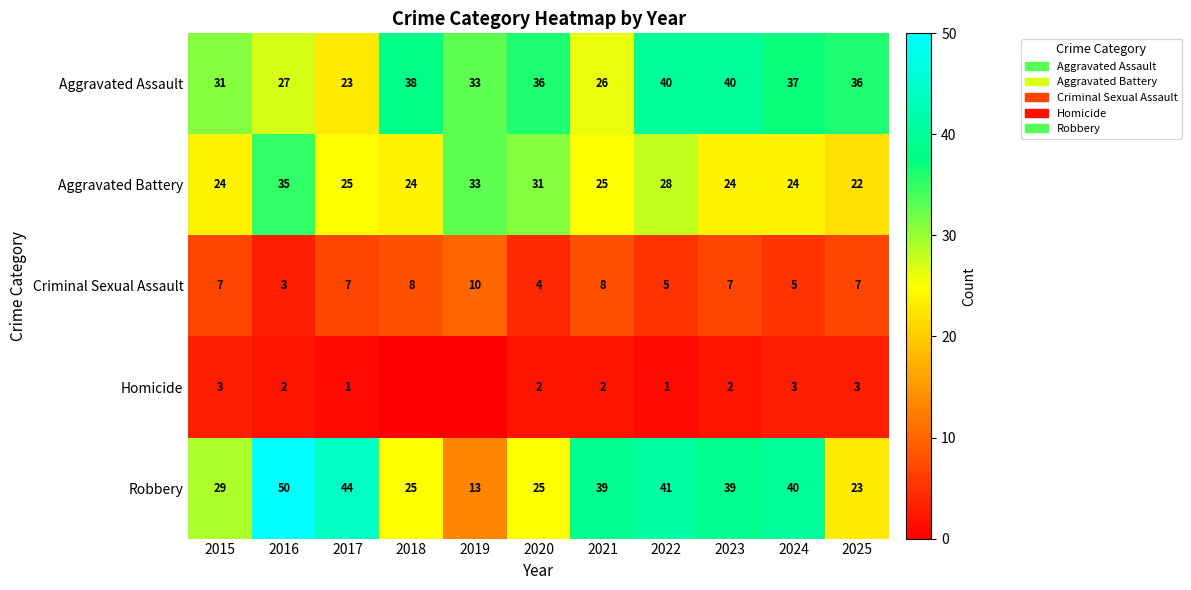

What is the difference between the maximum and minimum values in the Aggravated Assault series?

17